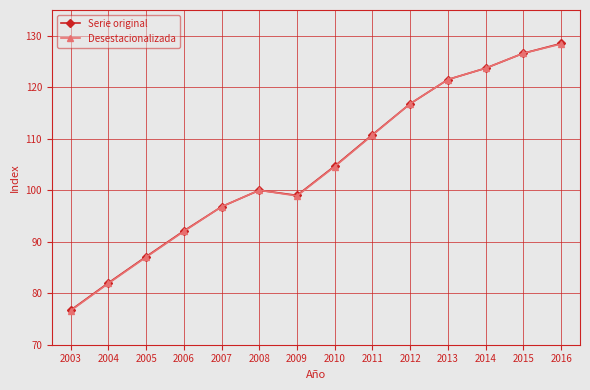

Which category has the highest value in the Serie original series?

2016